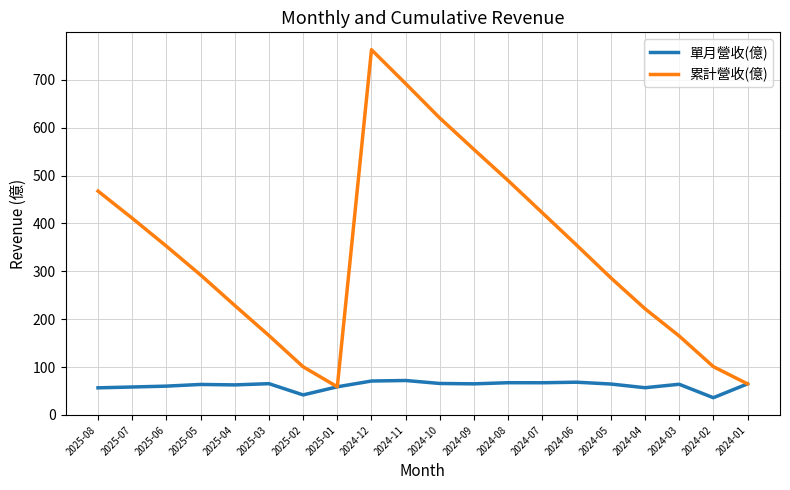

What is the sum of all 單月營收(億) values?

1230.5